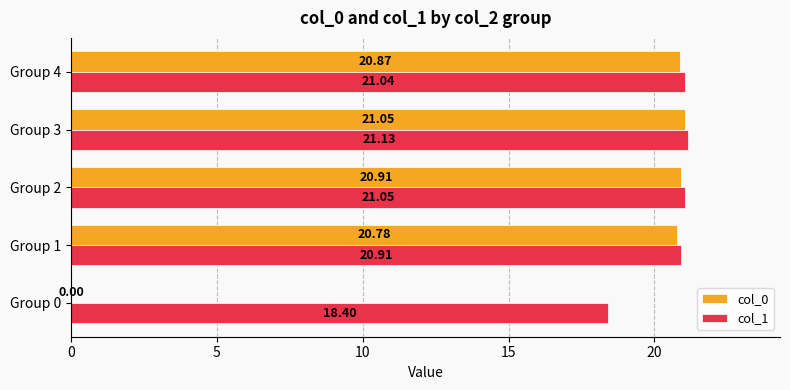

What is the sum of all col_1 values?

102.5